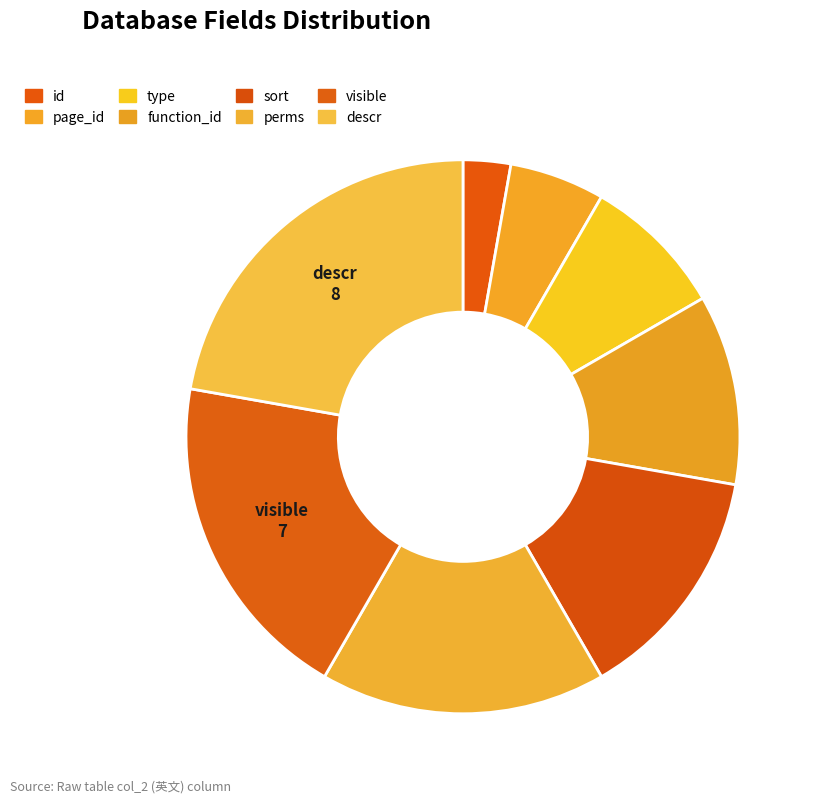

Count the number of slices in the pie.

8